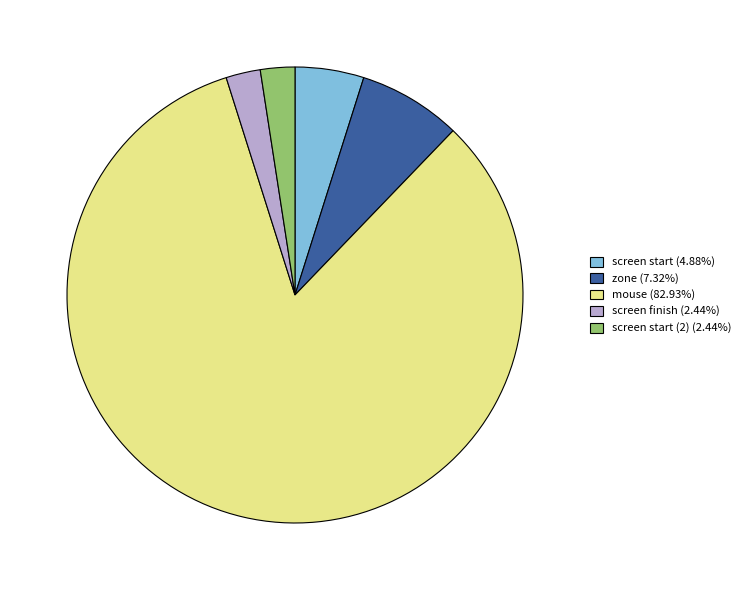

How many slices are in this pie chart?

5